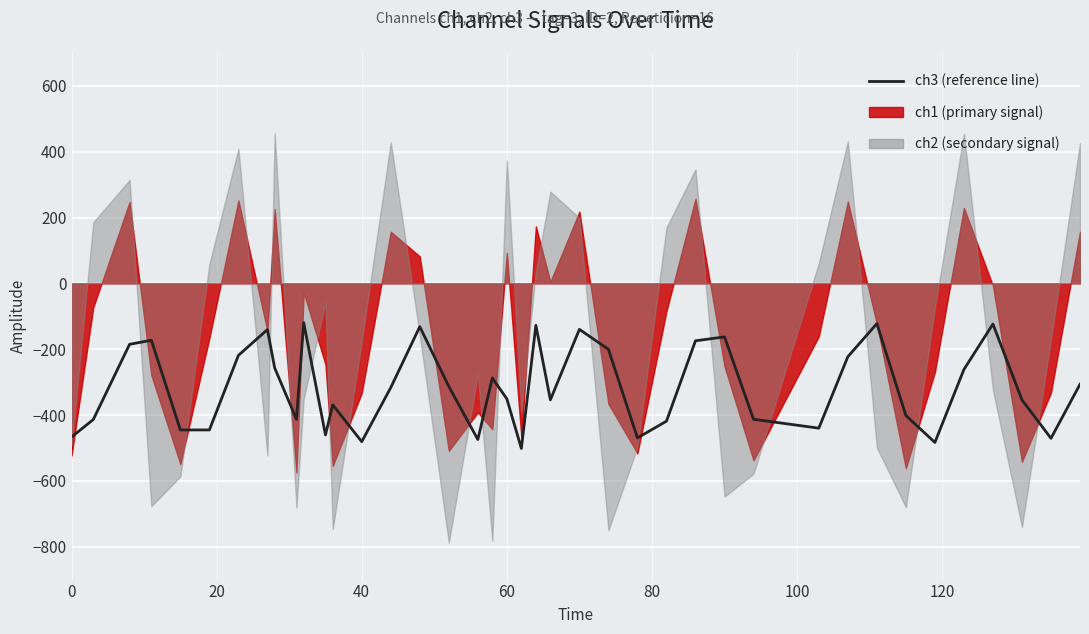

Reading left to right, transcribe all the data shown in this chart.

-466.8	-413.6	-185.2	-172.7	-445.4	-445.3	-218.7	-140.4	-256.9	-412.9	-119.2	-460.5	-369.1	-481.0	-316.6	-131.6	-313.2	-474.4	-287.5	-350.9	-501.5	-127.4	-353.8	-139.7	-200.2	-469.5	-418.8	-174.5	-162.6	-412.9	-439.9	-222.9	-122.2	-401.5	-483.3	-261.6	-123.5	-354.0	-470.7	-306.6